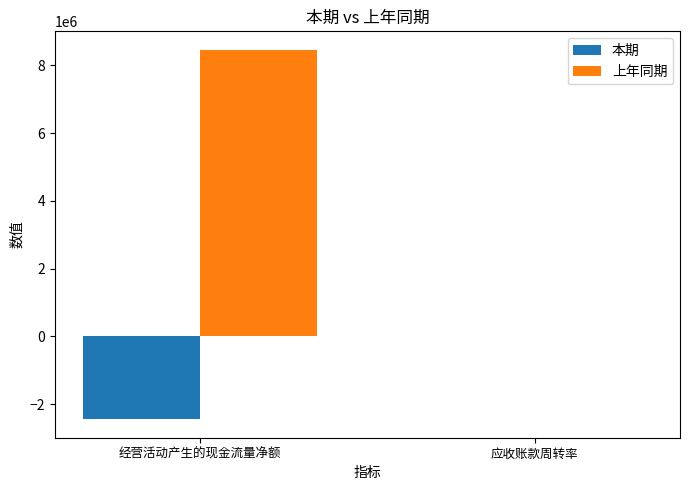

Which series changed the most between 经营活动产生的现金流量净额 and 应收账款周转率?

上年同期